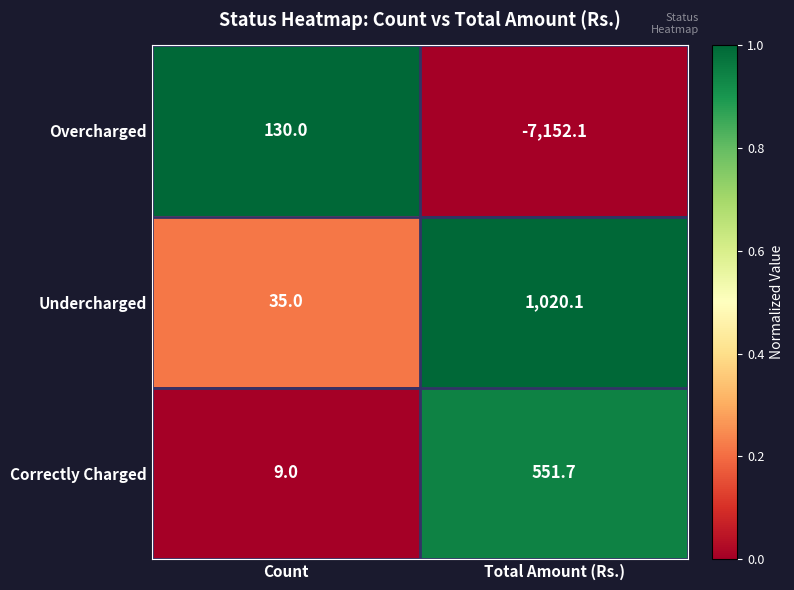

The Correctly Charged series shows 9.0 at Count. True or false?

True